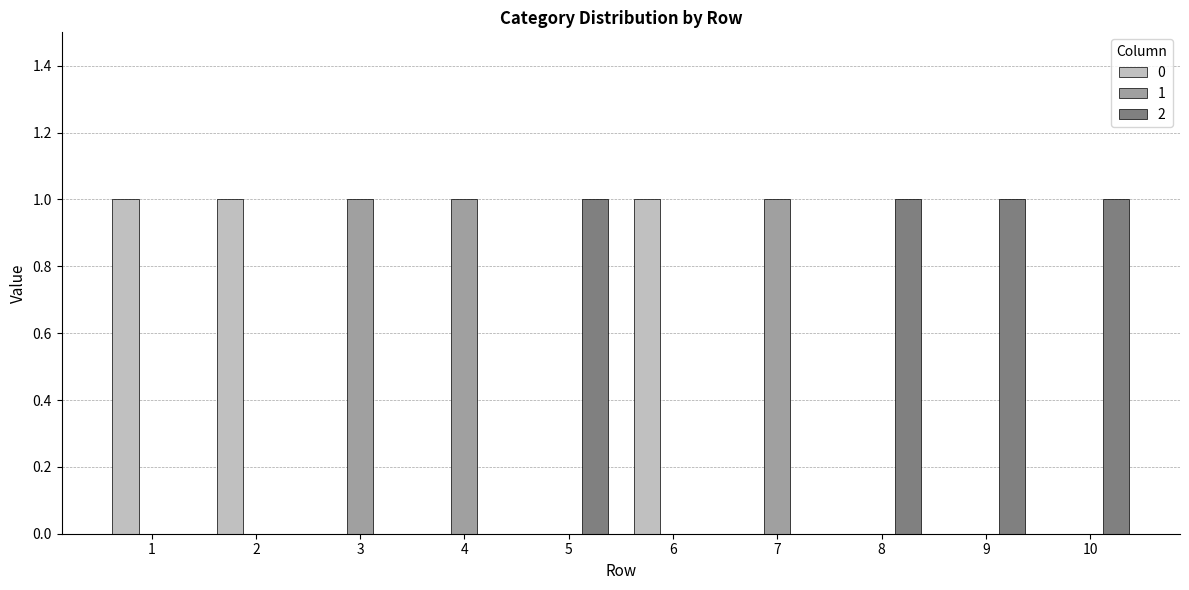

Are the bars grouped side by side (vs. stacked)?

Yes